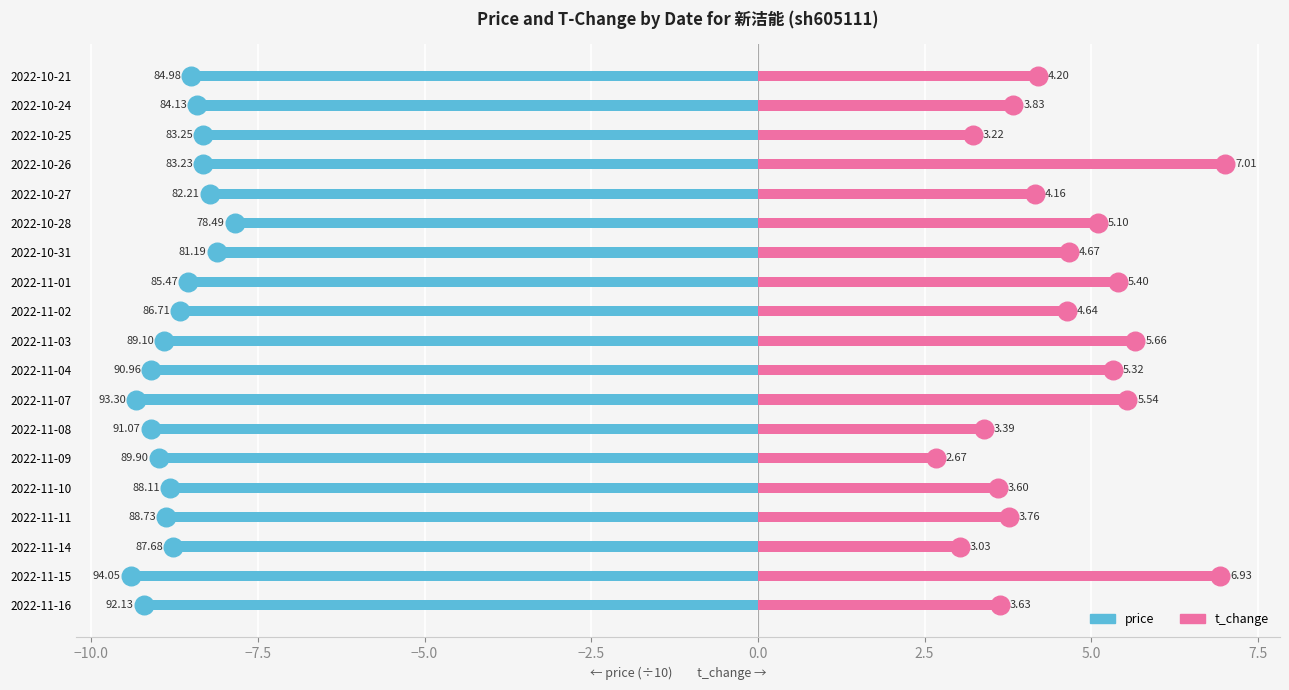

Which series contains the lowest Y value?

price